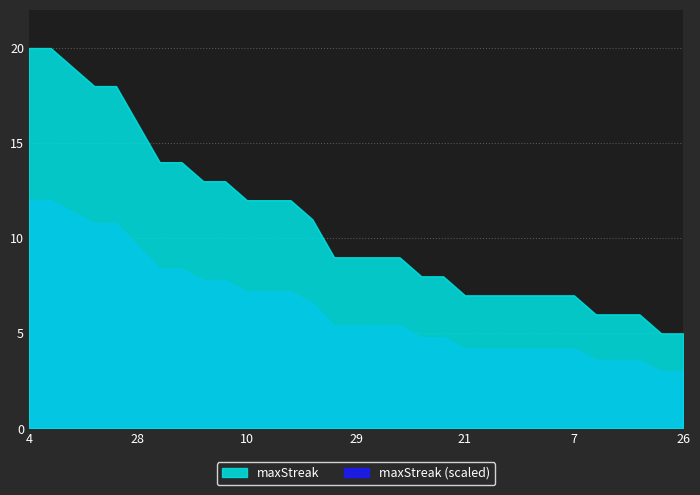

Rank the categories by value from highest to lowest.

4, 2, 11, 23, 0, 28, 18, 5, 25, 3, 10, 9, 6, 22, 30, 29, 24, 1, 20, 19, 21, 17, 16, 14, 13, 7, 15, 12, 8, 27, 26